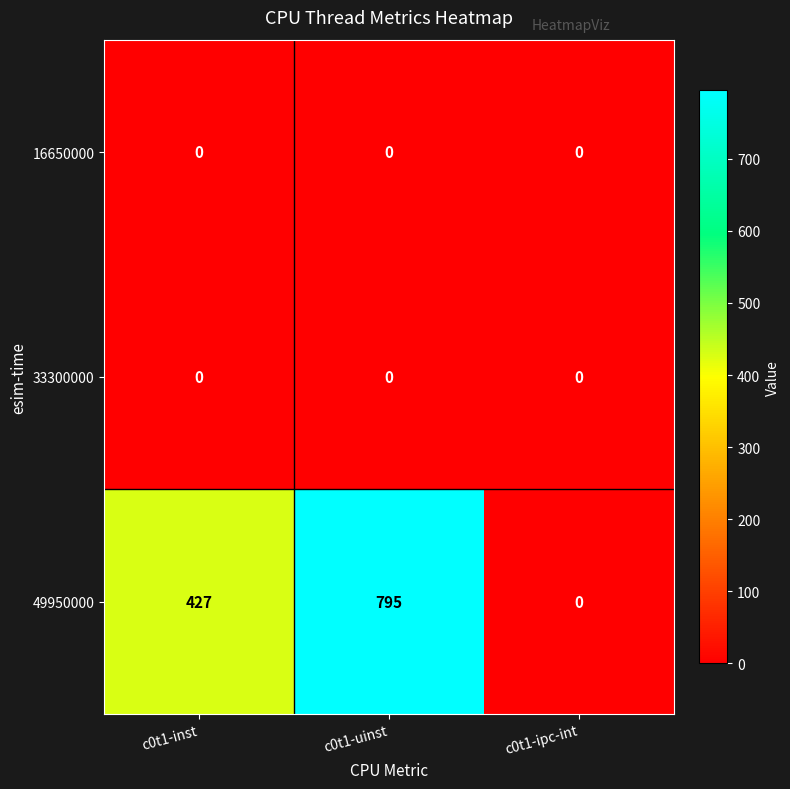

Which label corresponds to the largest value in the chart?

c0t1-uinst